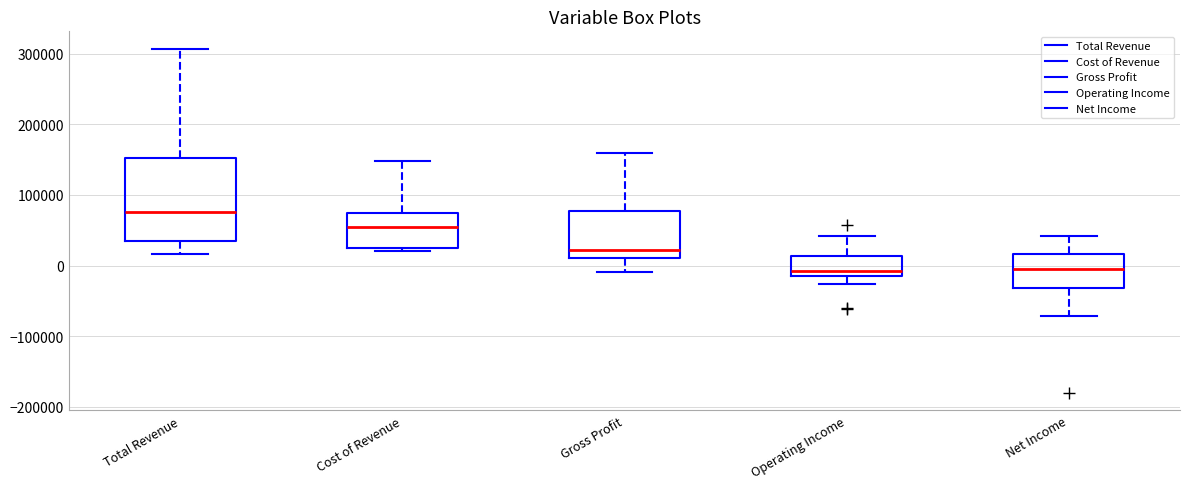

Comparing the boxes themselves (not the whiskers), which one is the tallest?

Total Revenue